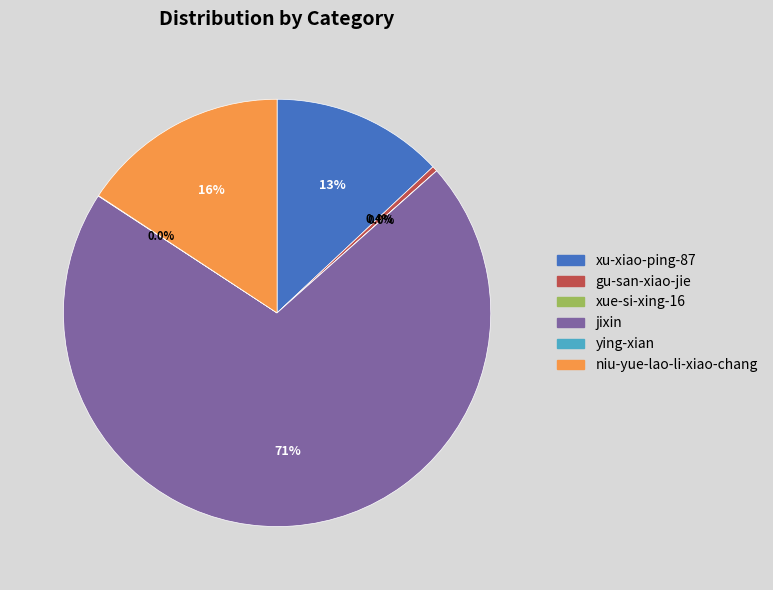

What percentage do gu-san-xiao-jie and xu-xiao-ping-87 together represent?

13.4%